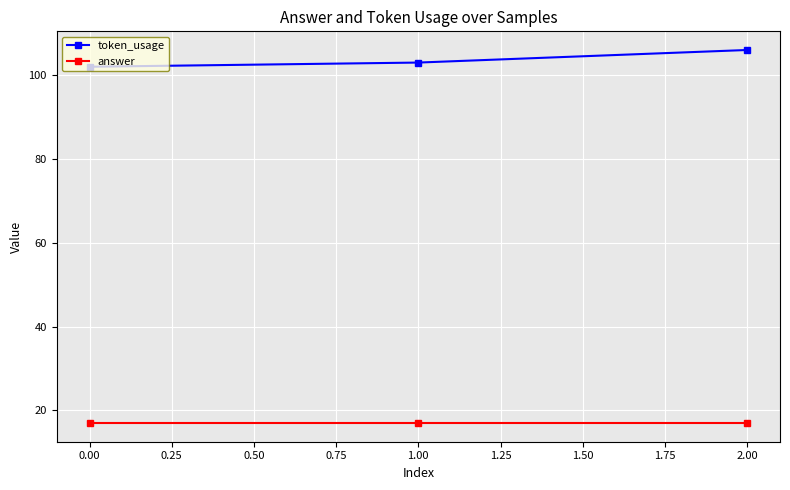

Is it true that answer equals 23 at 0.00?

False